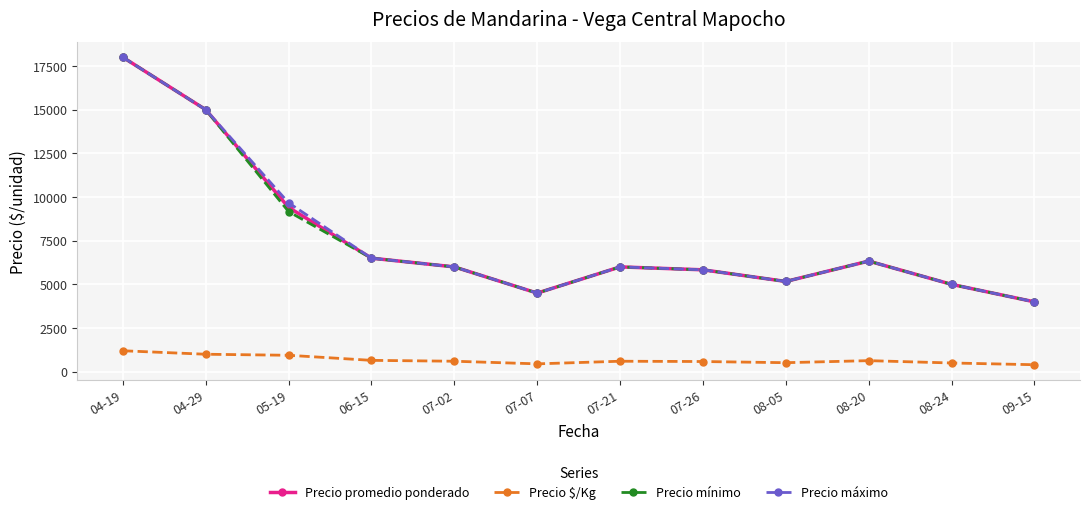

Is it true that Precio promedio ponderado equals 6000.0 at 07-02?

True